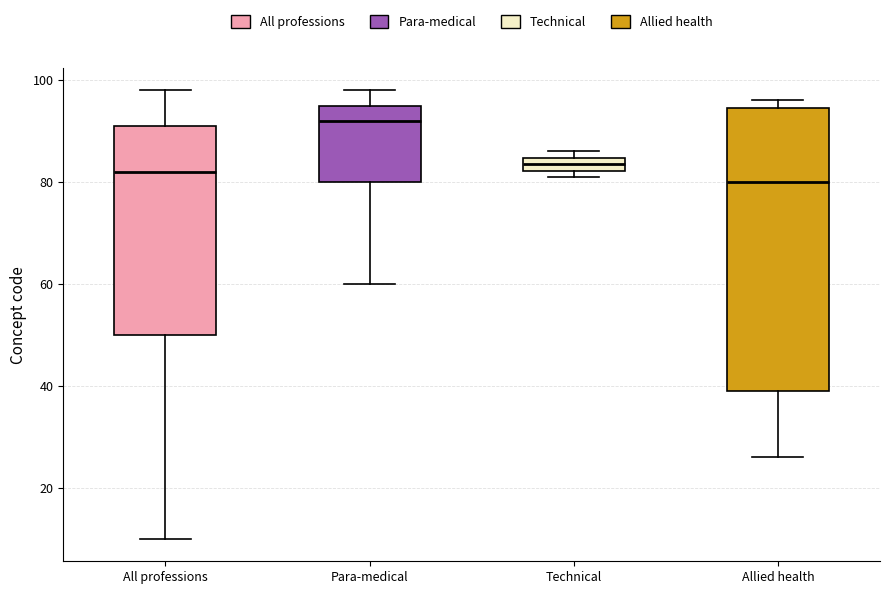

Where is the upper edge of the box for Para-medical on the y-axis? The values are not printed on the chart, so give them approximately, as read against the axis.

96